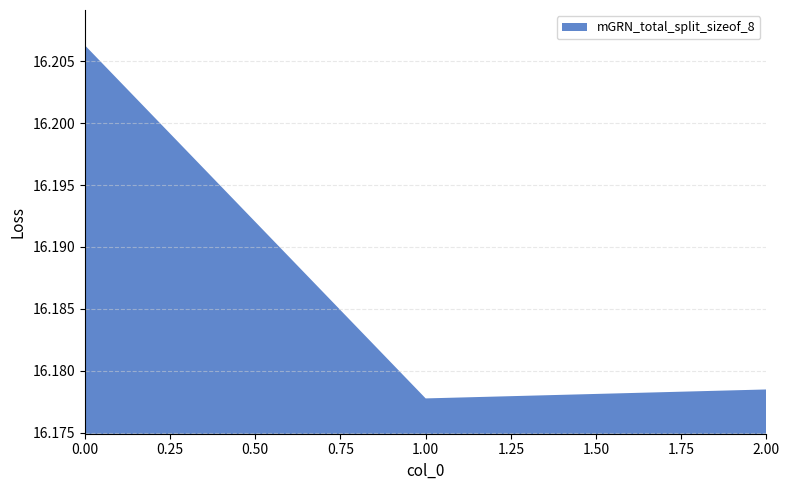

Reading left to right, list all the values displayed in this chart.

0=16.2	1=16.2	2=16.2